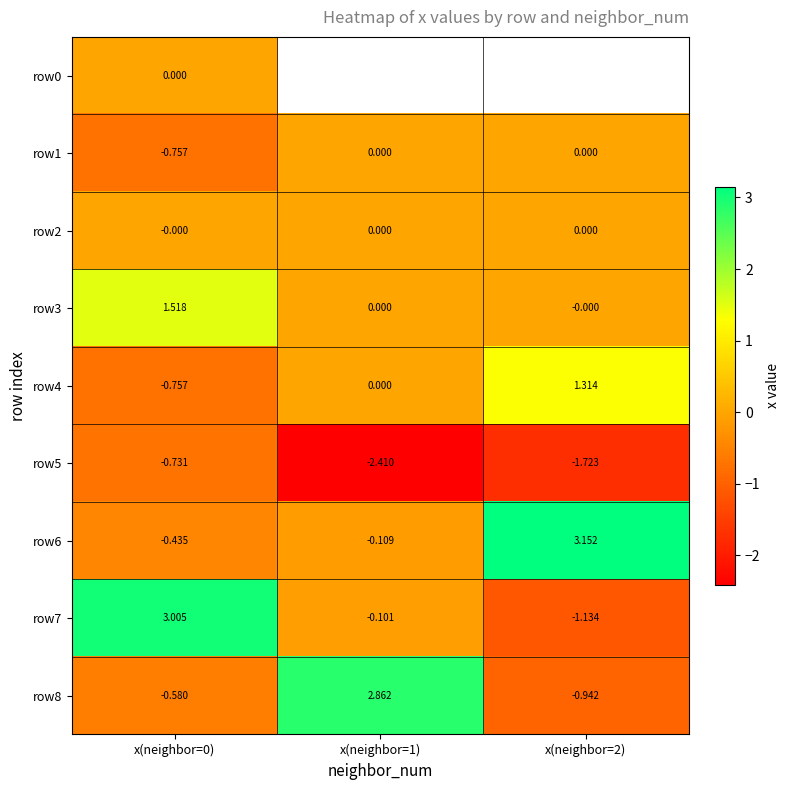

What is the sum of all row4 values?

0.6